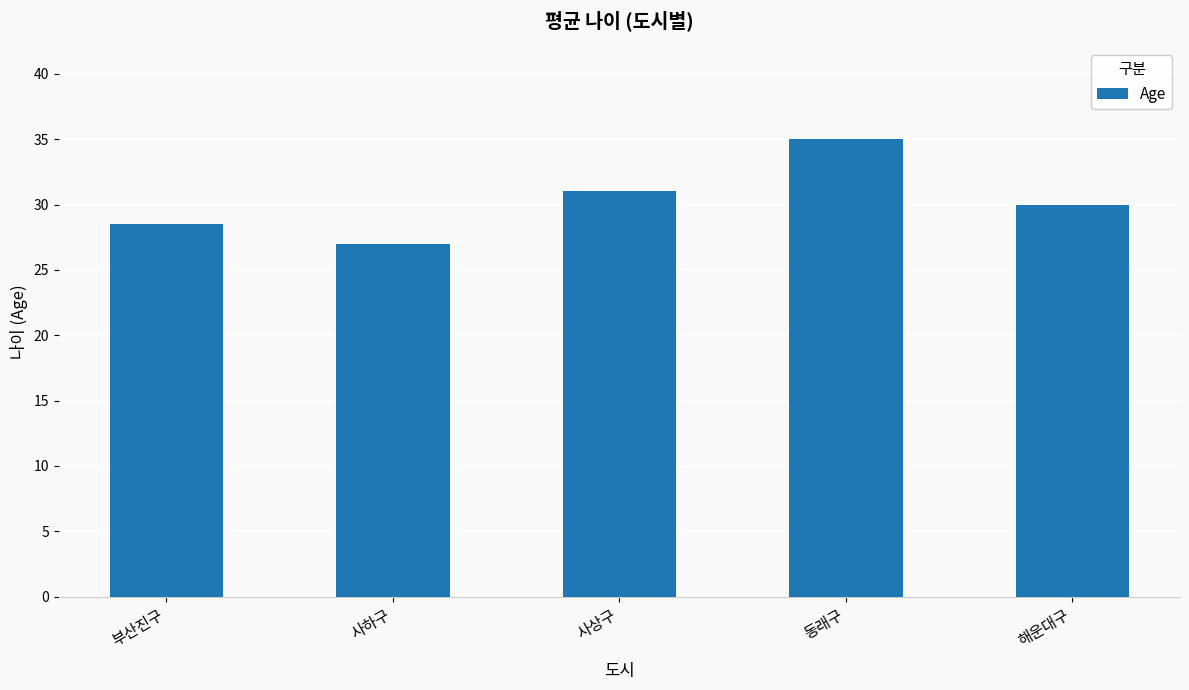

What is the difference between the maximum and minimum values?

8.0